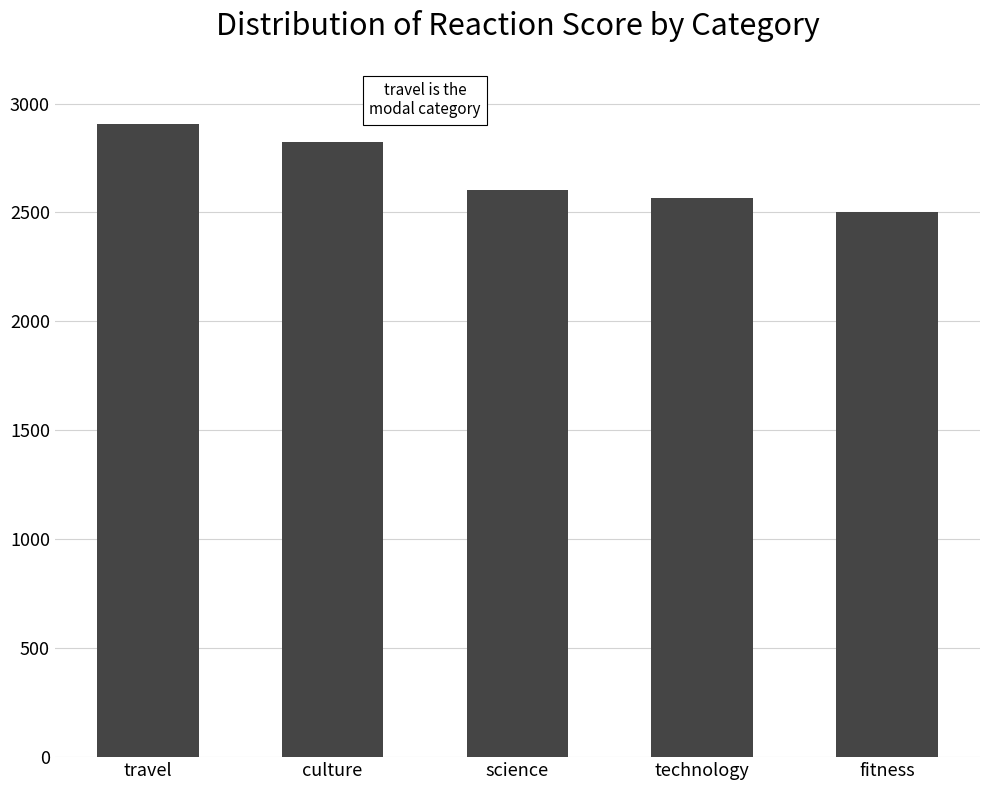

List the labels in order of value, largest first.

travel, culture, science, technology, fitness